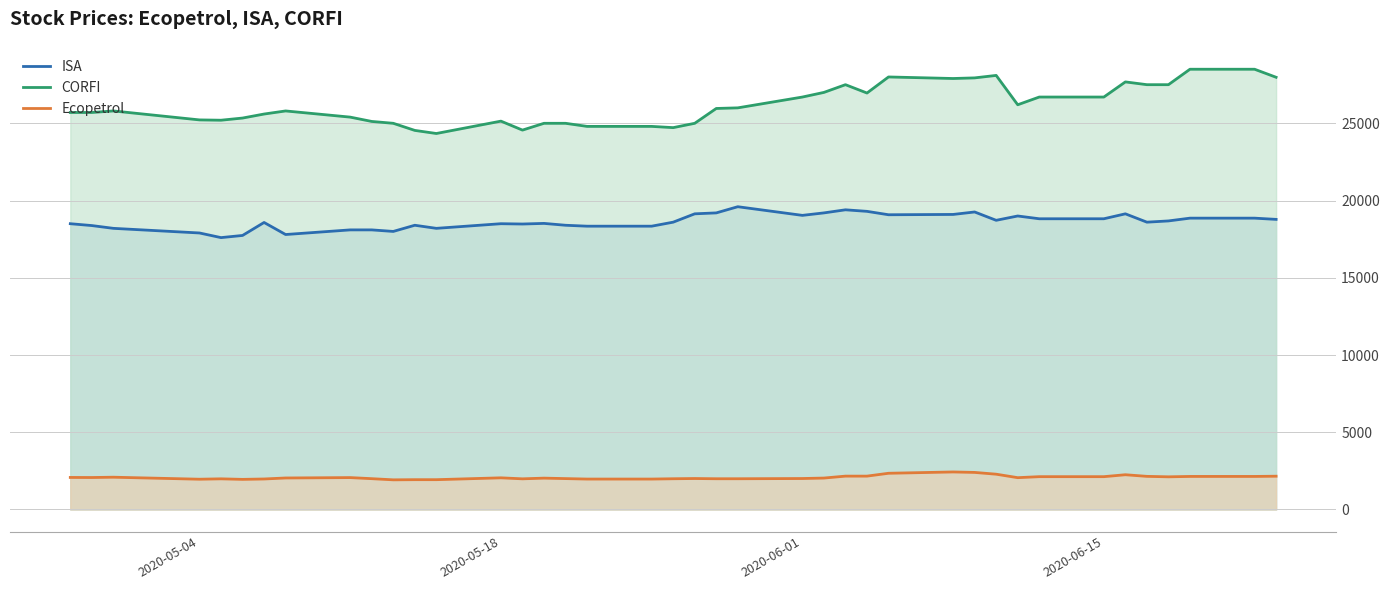

What is the lowest value of the Ecopetrol series?

1920